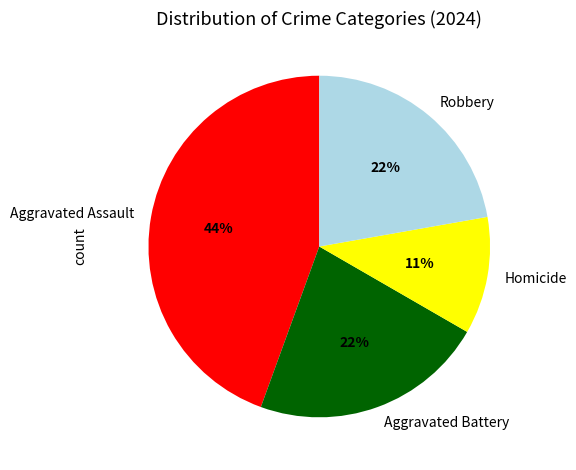

To the nearest percent, what is the combined percentage of Aggravated Assault and Aggravated Battery?

67%